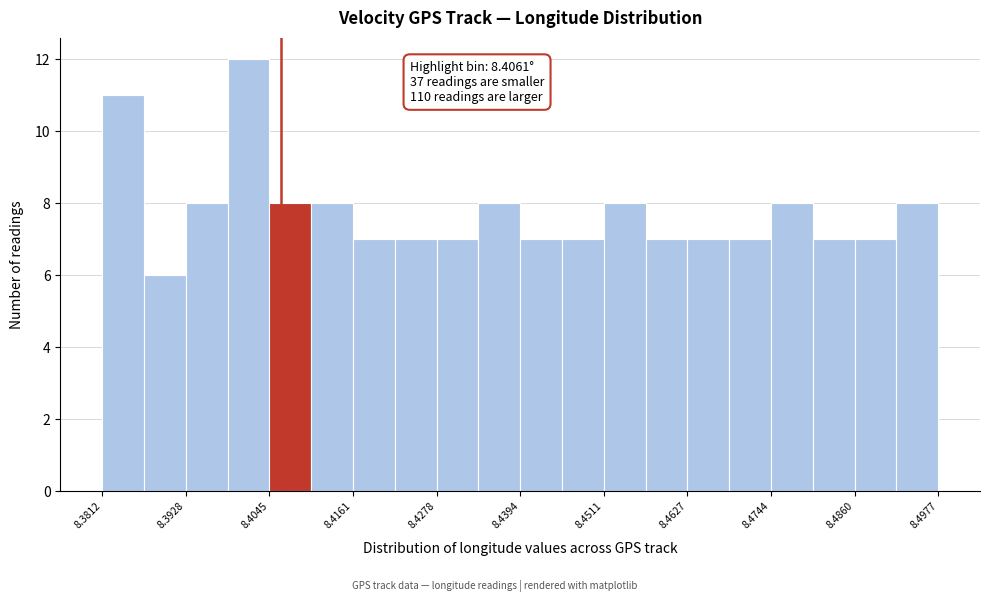

Around what value on the x-axis is the tallest bar? Give the approximate position of its centre, as read against the axis.

8.402